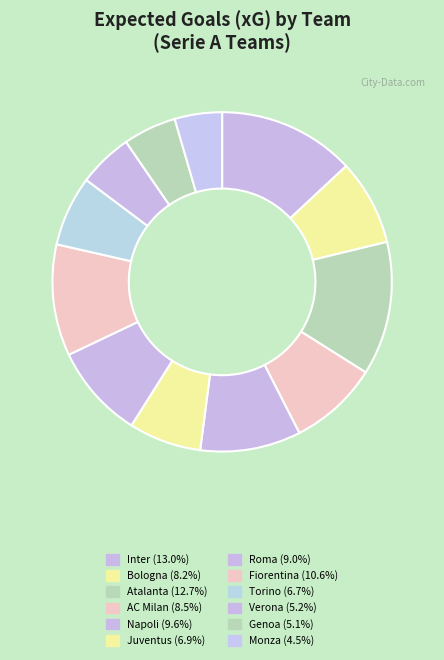

Does Atalanta represent more than half of the total?

No